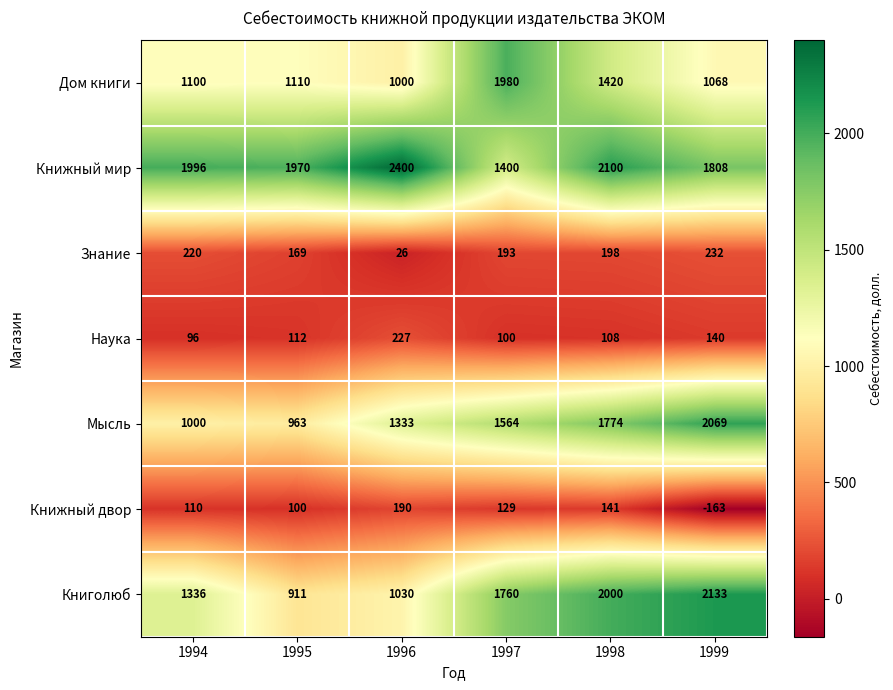

What is the minimum value for Дом книги?

1000